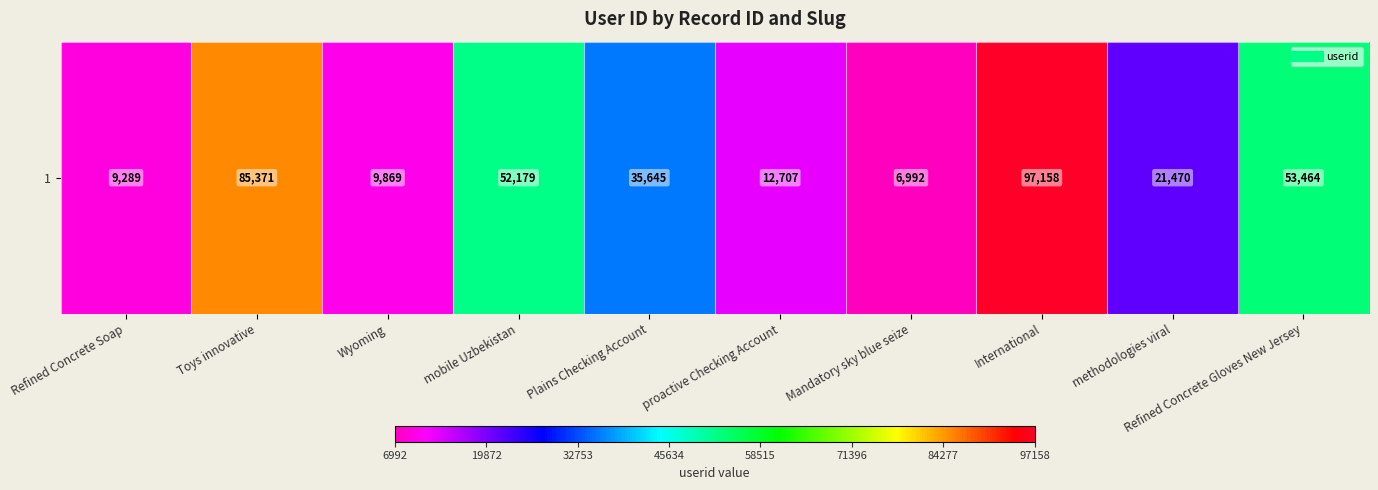

List the labels in order of value, smallest first.

Mandatory sky blue seize, Refined Concrete Soap, Wyoming, proactive Checking Account, methodologies viral, Plains Checking Account, mobile Uzbekistan, Refined Concrete Gloves New Jersey, Toys innovative, International